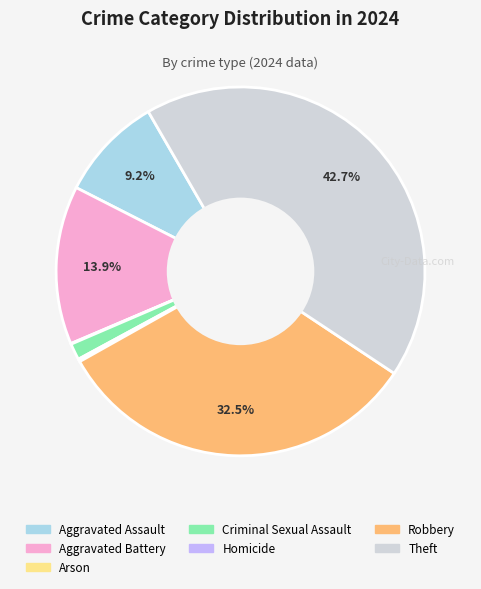

Which has a higher value, Robbery or Aggravated Battery?

Robbery